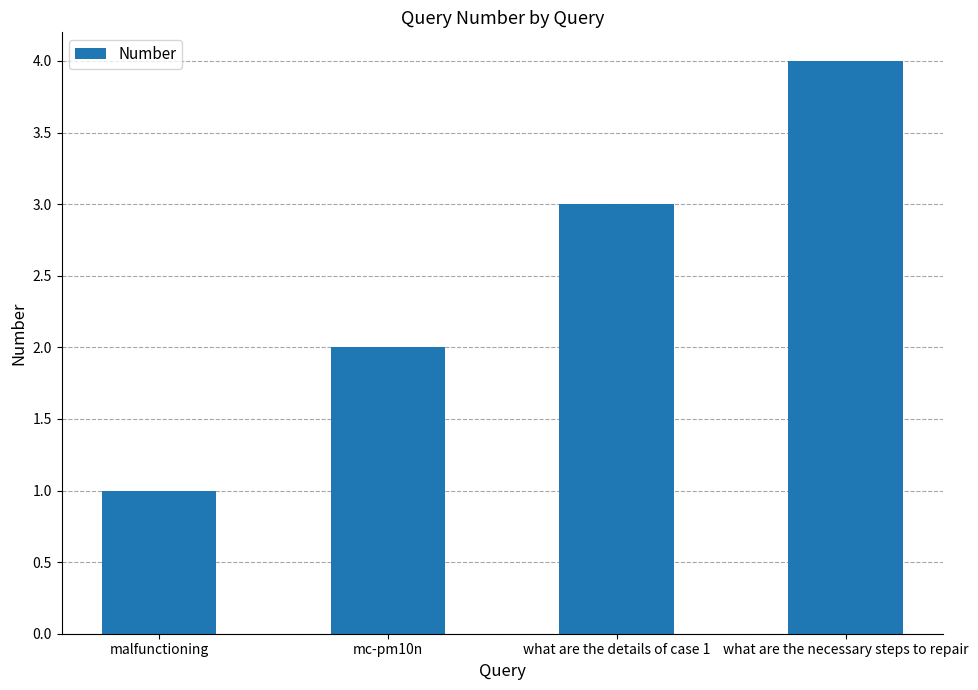

What is the change in value from malfunctioning to what are the details of case 1?

+2